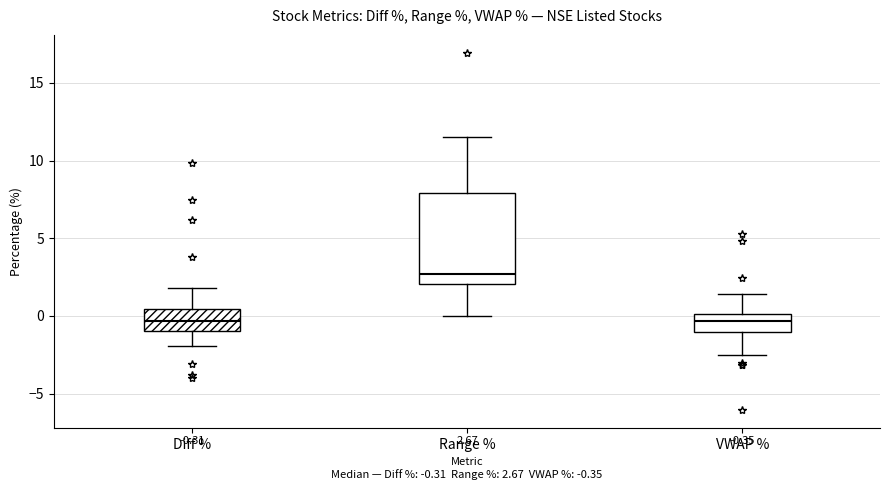

Which box's median line is the highest?

Range %